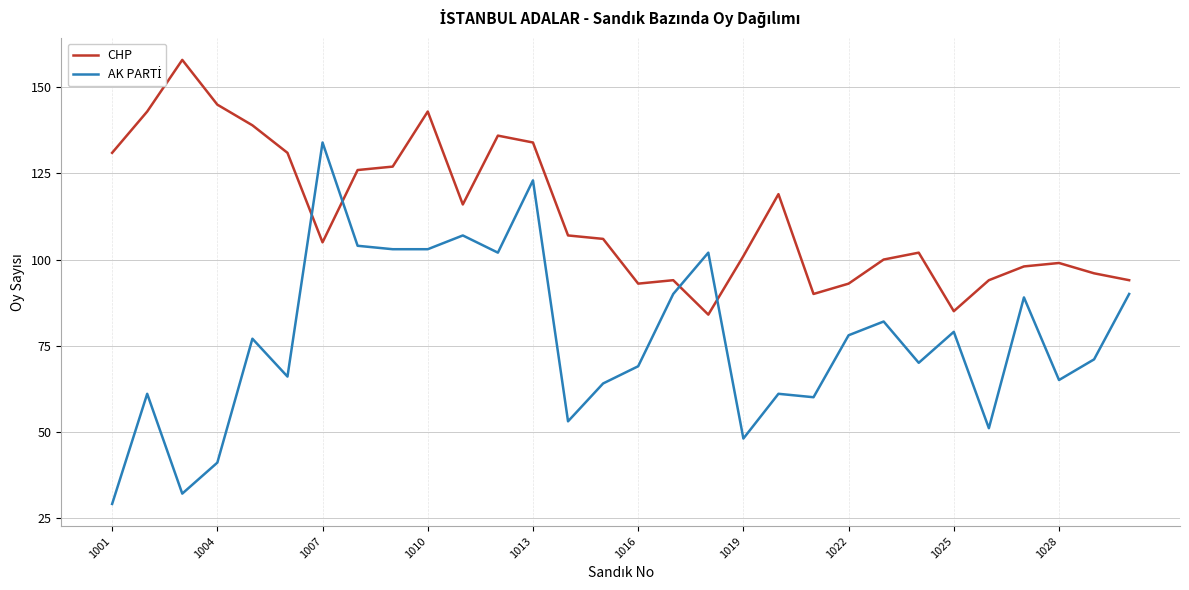

Which series has the largest total across all categories?

CHP